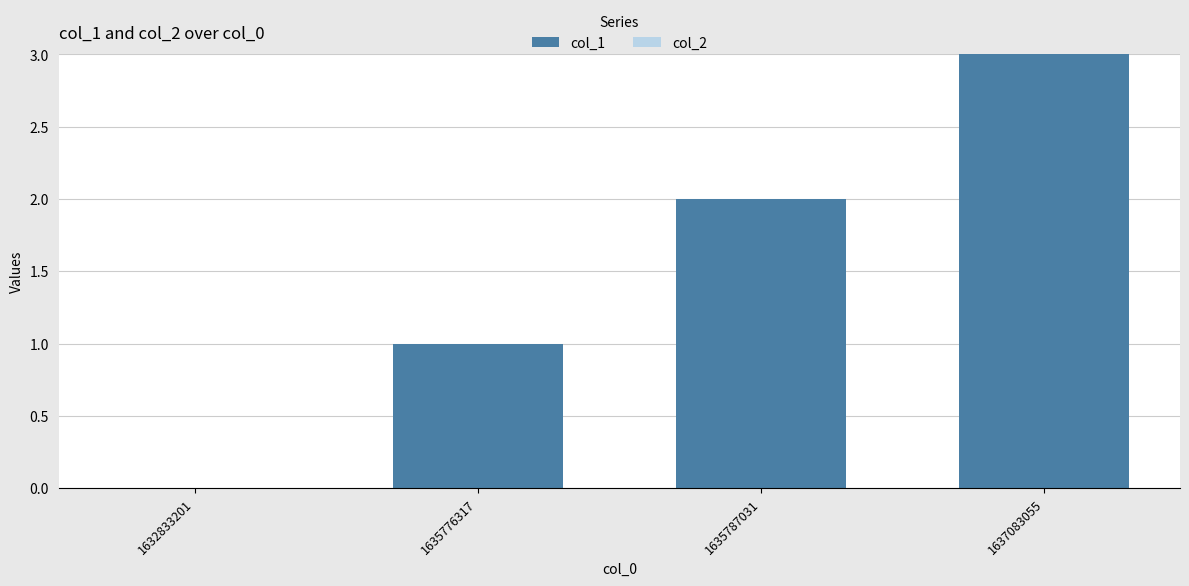

True or false: the data shows 3 at 1637083055.

True